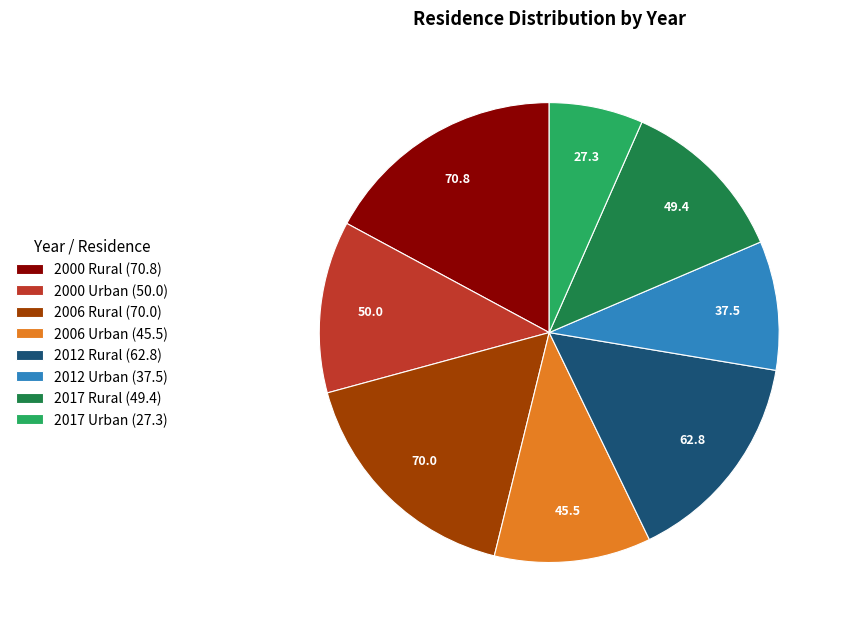

Do 2012 Urban (37.5) and 2017 Rural (49.4) together represent more than half of the pie?

No